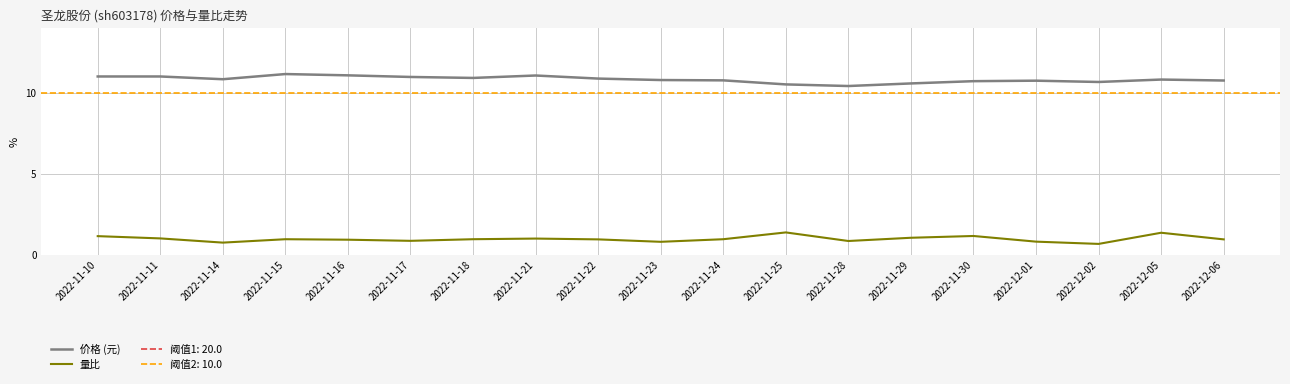

Which has a higher value, 2022-11-16 or 2022-12-06?

2022-11-16